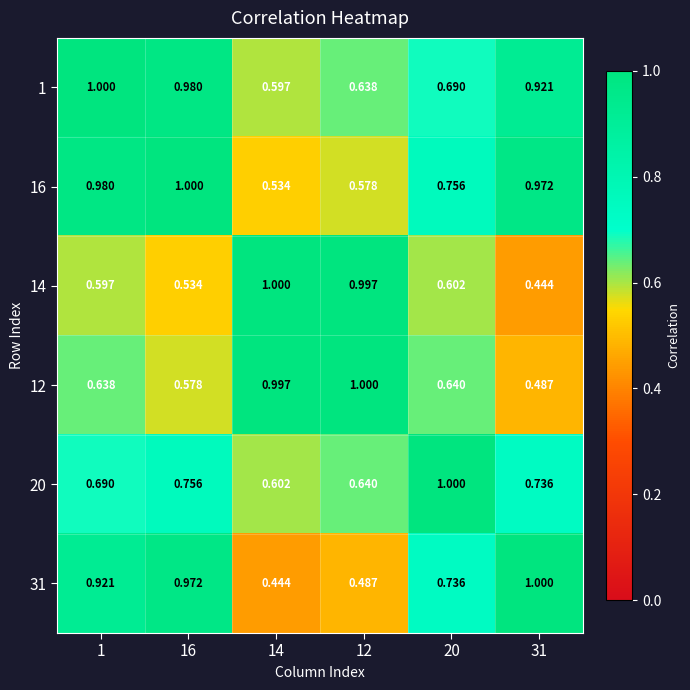

Is the value of 14 at 31 greater than the value of 1 at 16?

No